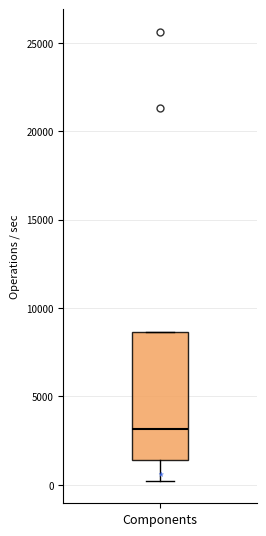

Where is the lower edge of the box for Components on the y-axis? The values are not printed on the chart, so give them approximately, as read against the axis.

1500